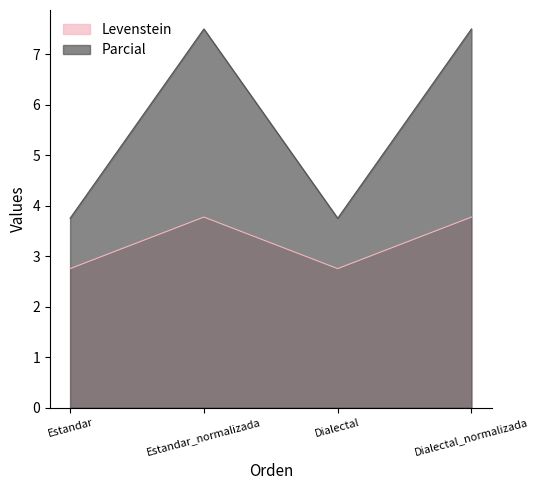

What is the maximum value for Levenstein?

3.8